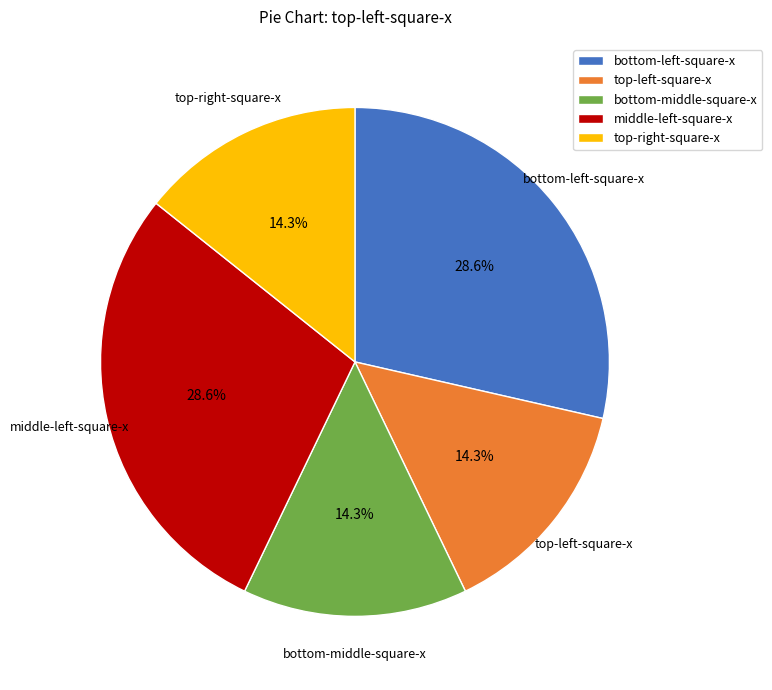

Is there a majority slice in this chart?

No